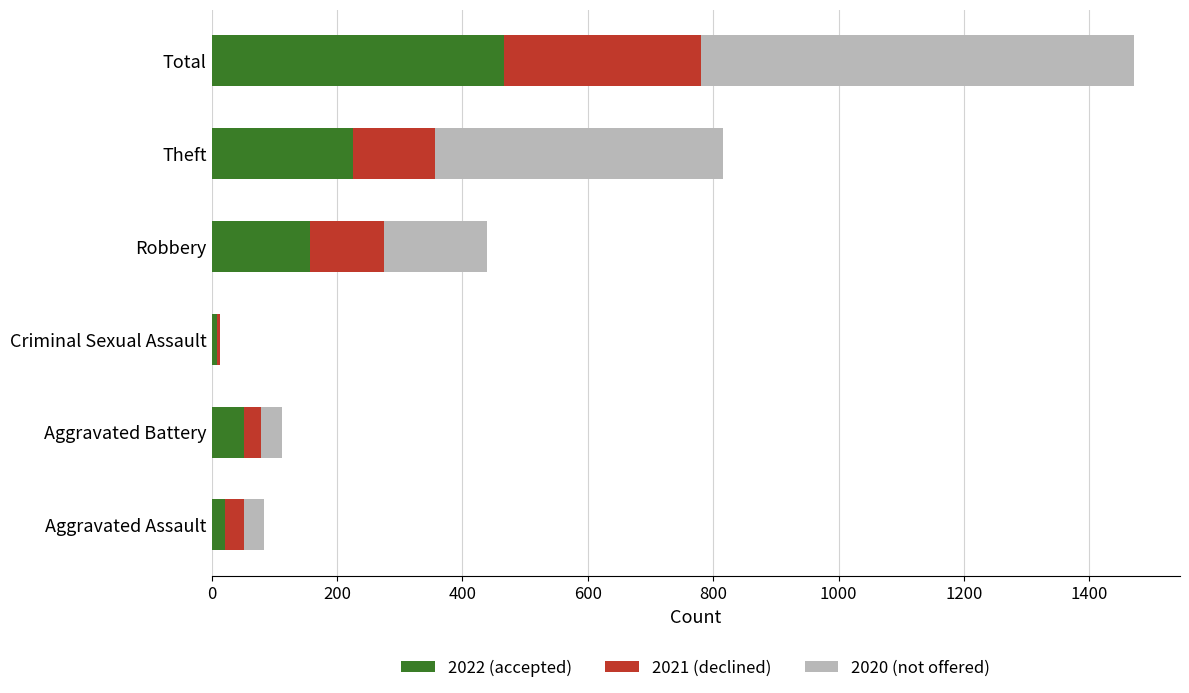

What is the total value across all series at Robbery?

440